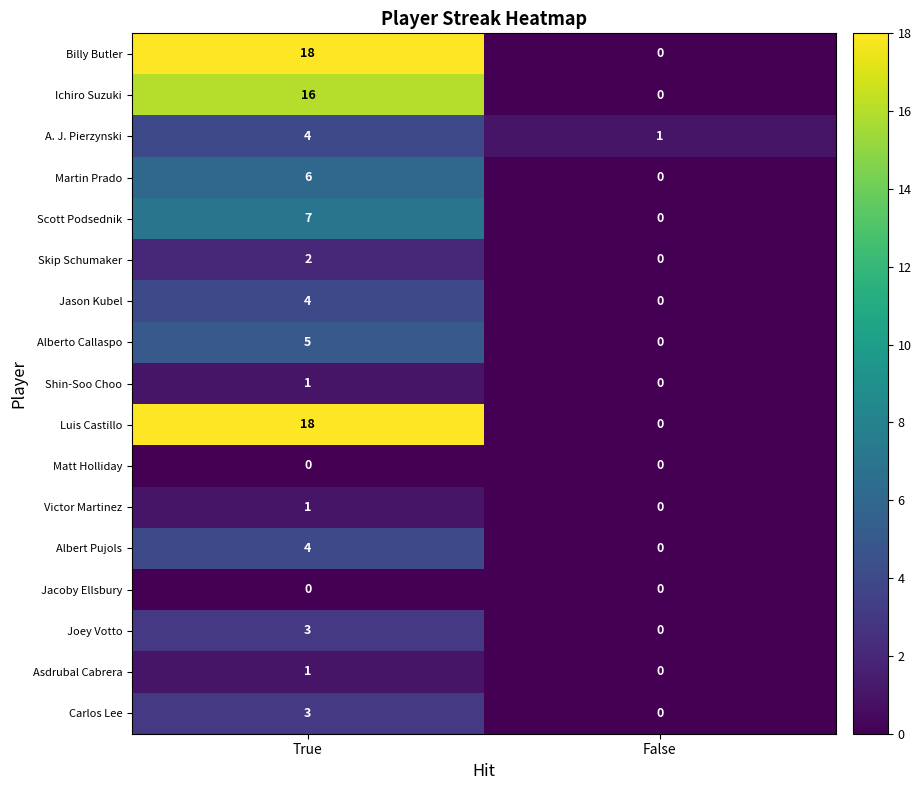

Rank the categories by Albert Pujols value from highest to lowest.

True, False